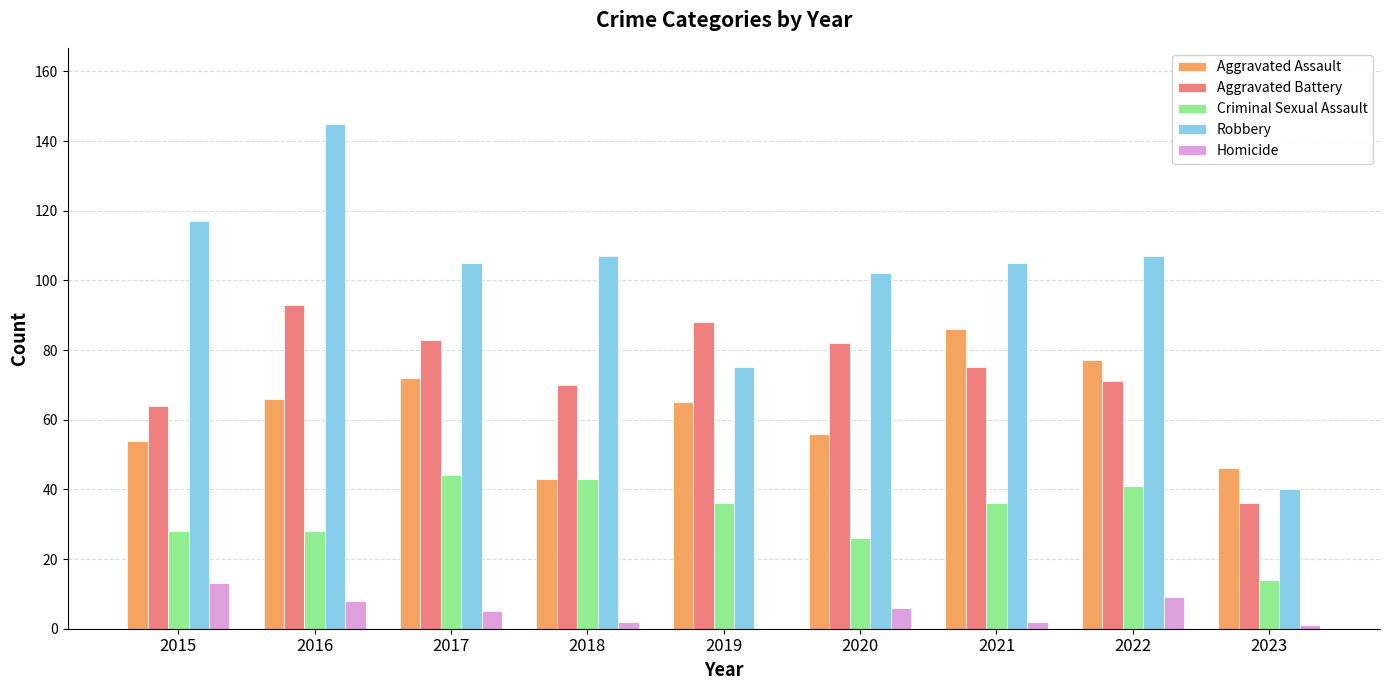

Reading left to right, transcribe all the data shown in this chart.

Aggravated Assault: 54	66	72	43	65	56	86	77	46
Aggravated Battery: 64	93	83	70	88	82	75	71	36
Criminal Sexual Assault: 28	28	44	43	36	26	36	41	14
Robbery: 117	145	105	107	75	102	105	107	40
Homicide: 13	8	5	2	0	6	2	9	1